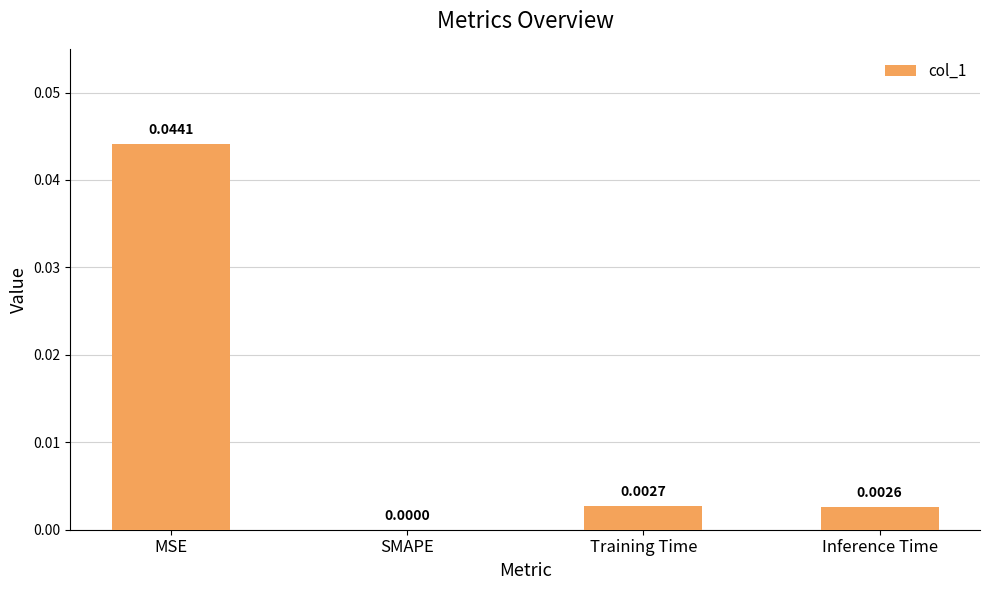

Where is the data nearest to the value 0?

SMAPE